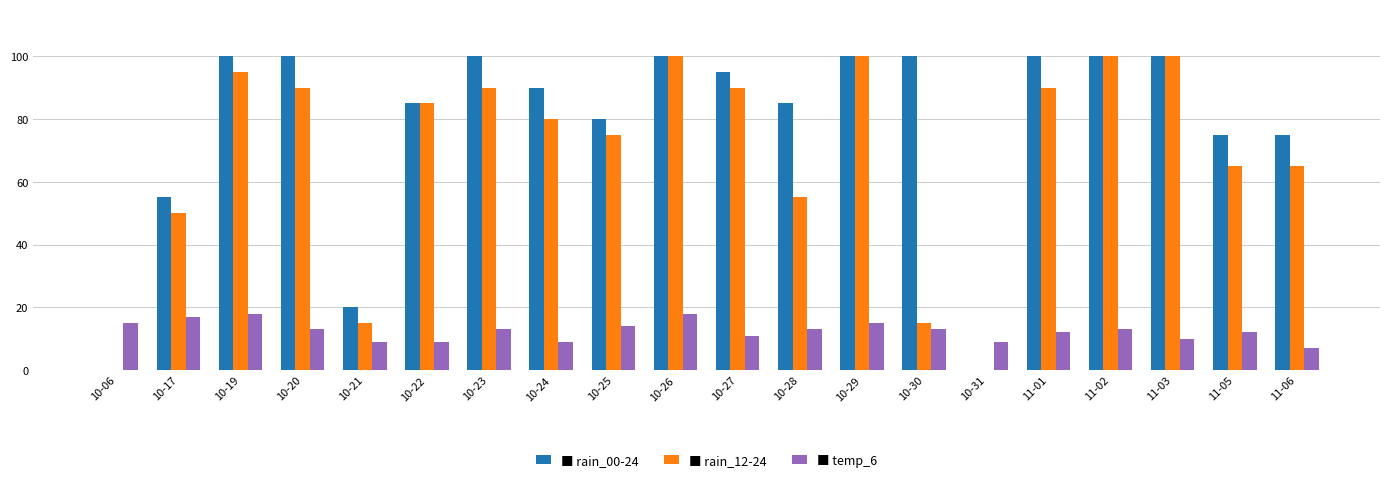

Reading right to left, what are all the values shown in this chart?

rain_00-24: 75	75	100	100	100	0	100	100	85	95	100	80	90	100	85	20	100	100	55	0
rain_12-24: 65	65	100	100	90	0	15	100	55	90	100	75	80	90	85	15	90	95	50	0
temp_6: 7	12	10	13	12	9	13	15	13	11	18	14	9	13	9	9	13	18	17	15